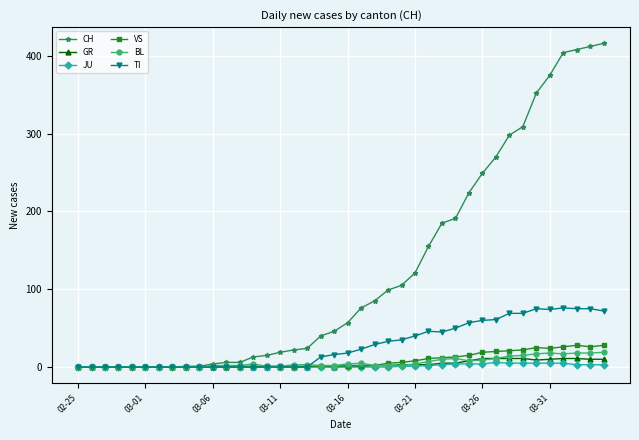

At how many categories does at least one series exceed 215?

11